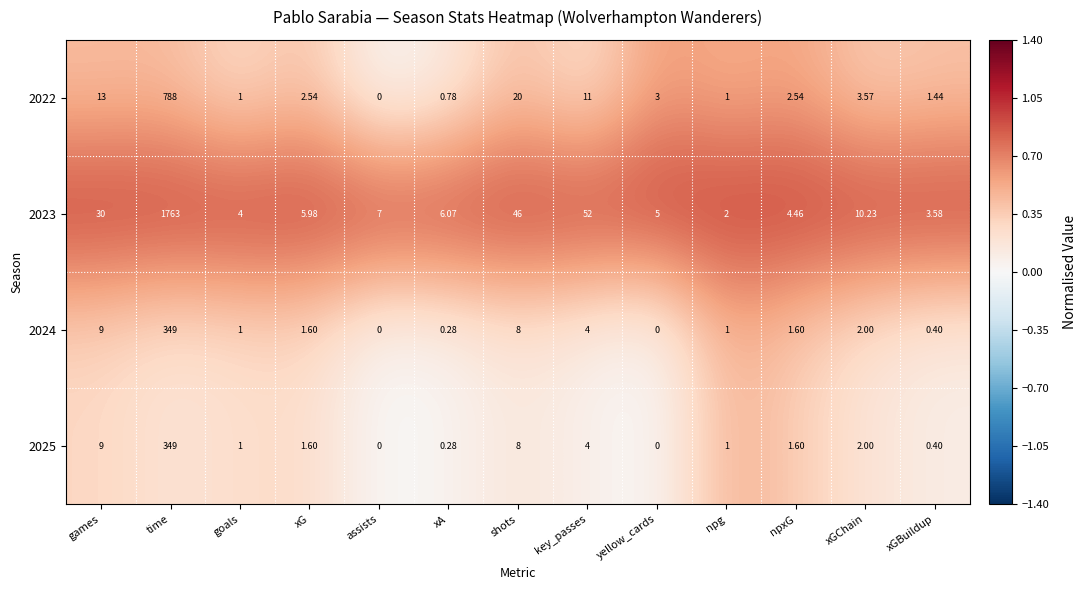

Which series has the widest spread of values?

2023